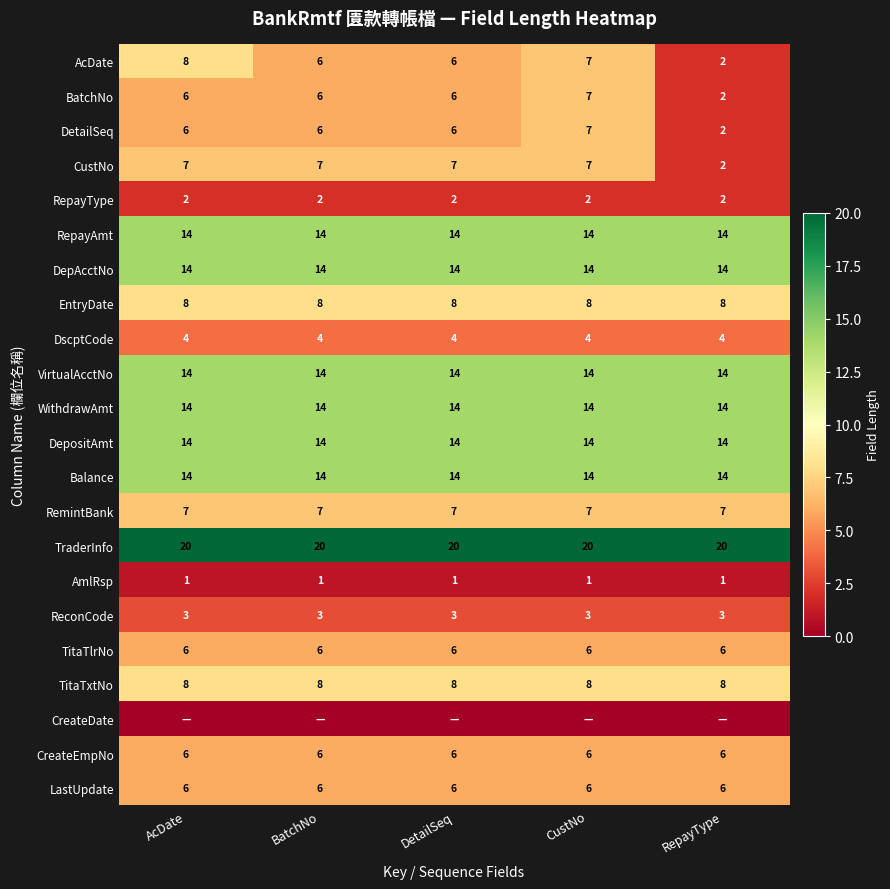

Is the value of ReconCode at DetailSeq greater than the value of TitaTlrNo at AcDate?

No